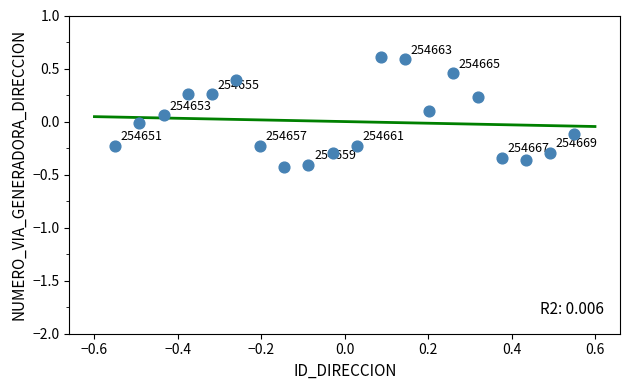

What is the range of Y values (max minus min)?

1.0